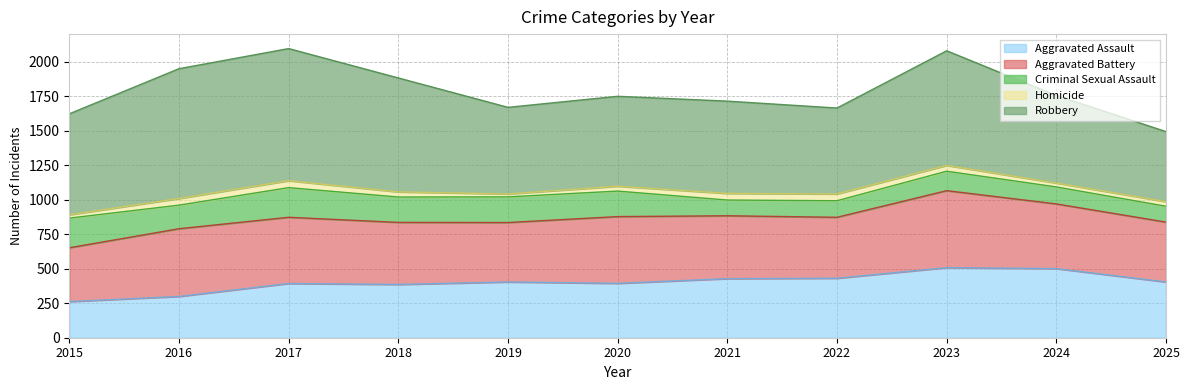

What are all the series names shown in the legend?

Aggravated Assault, Aggravated Battery, Criminal Sexual Assault, Homicide, Robbery